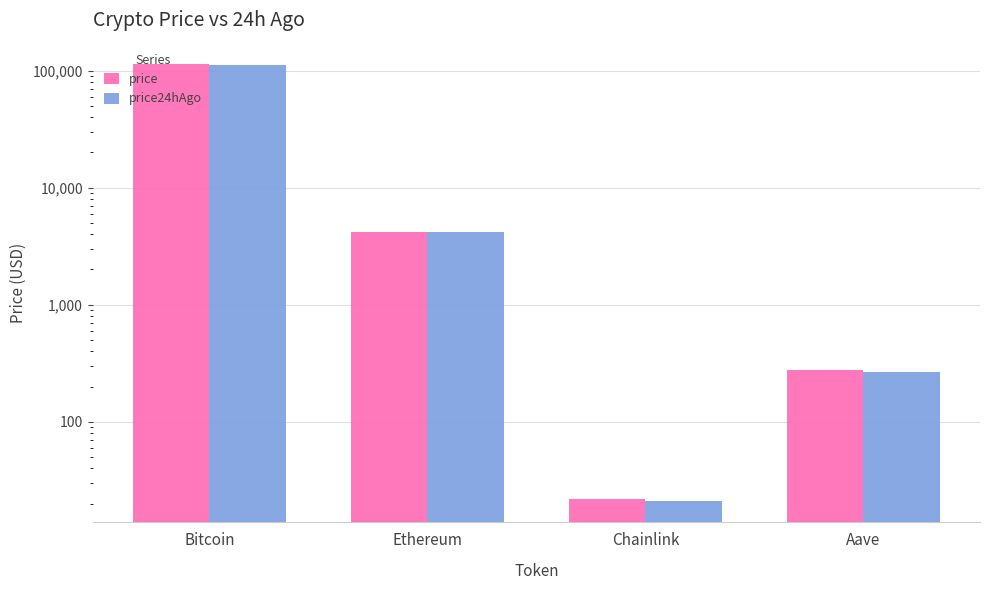

How many bars are there in each group?

2